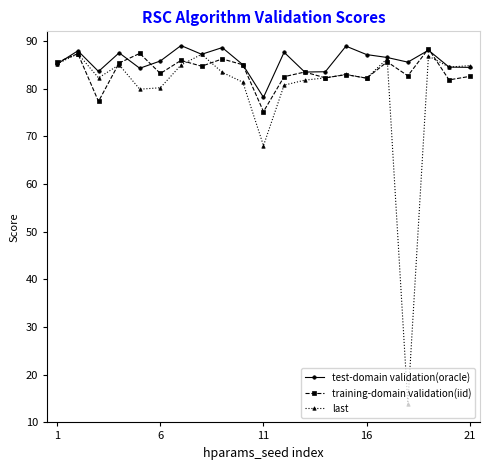

What is the maximum value for training-domain validation(iid)?

88.3